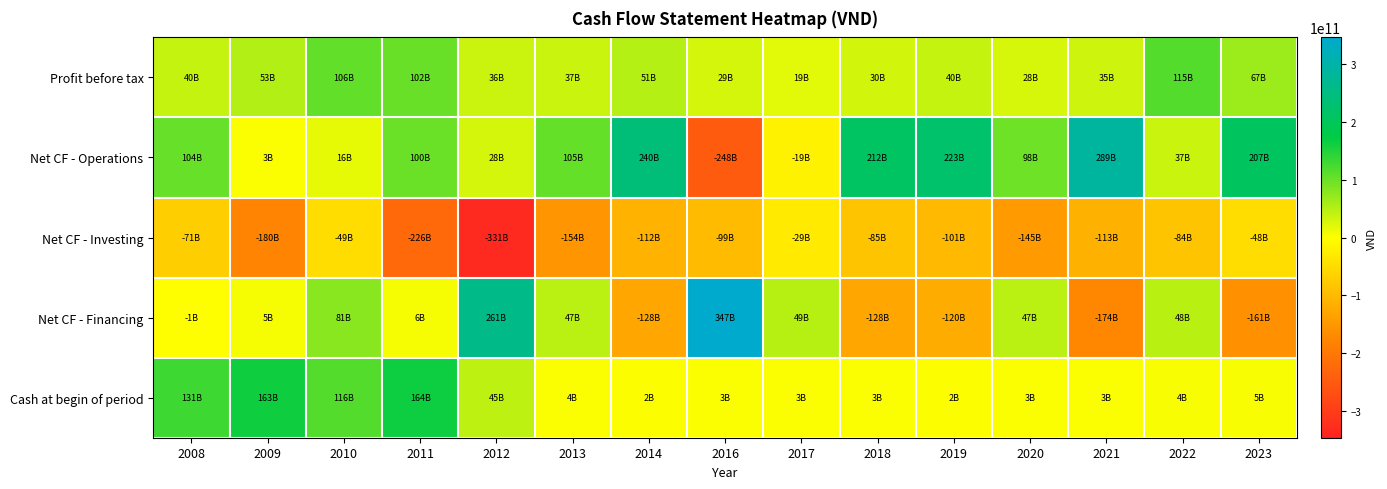

Reading right to left, transcribe all the data shown in this chart.

Profit before tax: 2023=67416446362	2022=115326526388	2021=34598512745	2020=27820968849	2019=39926856232	2018=30240524782	2017=19305676662	2016=28777223939	2014=51277759237	2013=37352773979	2012=35958364343	2011=102107726119	2010=105743061937	2009=52511380805	2008=40445607275
Net CF - Operations: 2023=207338690508	2022=36985613524	2021=288556083475	2020=97595136586	2019=222698117440	2018=212432772909	2017=-18759434289	2016=-248262240531	2014=240141399063	2013=105207388821	2012=28454957434	2011=100337517606	2010=16298333530	2009=3003773072	2008=103730121958
Net CF - Investing: 2023=-47608454967	2022=-84448147757	2021=-112839610117	2020=-144589711857	2019=-101037249155	2018=-85189188081	2017=-29338972395	2016=-98771785153	2014=-111849263910	2013=-154087634493	2012=-330685828738	2011=-225867055785	2010=-48819734150	2009=-180016811317	2008=-70887854206
Net CF - Financing: 2023=-161130917075	2022=47677323447	2021=-174355130171	2020=46760273468	2019=-120447727324	2018=-128324145190	2017=48781146115	2016=346810416368	2014=-127833383705	2013=47002310080	2012=261273092513	2011=6203296817	2010=81146008953	2009=5432242416	2008=-1193228381
Cash at begin of period: 2023=4553316469	2022=4338527255	2021=2977184068	2020=3211485871	2019=2414964910	2018=3495525272	2017=2812785841	2016=3036395157	2014=2046021699	2013=3923957291	2012=44881736082	2011=164207977444	2010=115583371111	2009=162774733616	2008=131125694245